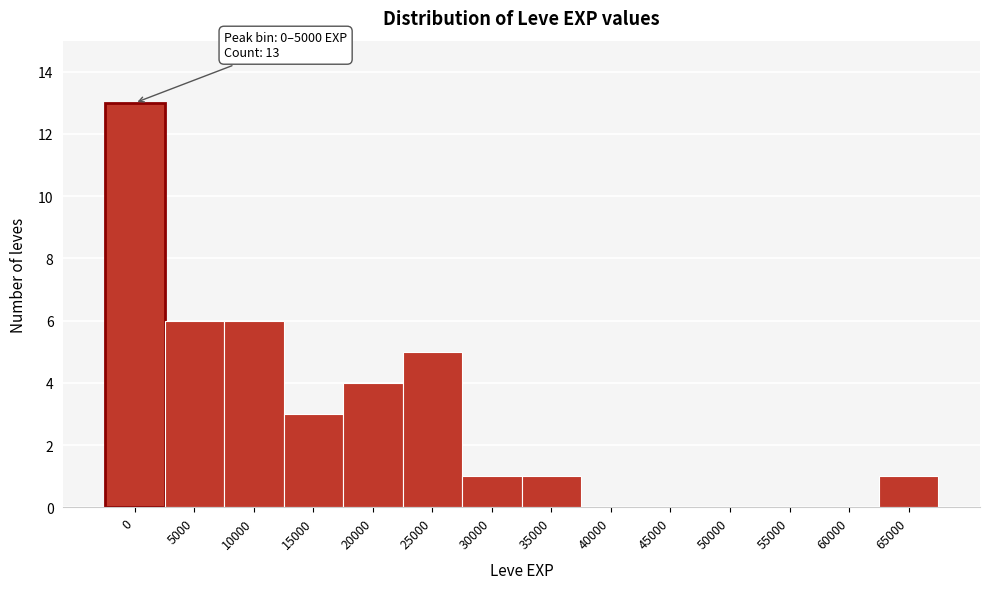

Reading left to right, transcribe all the data shown in this chart.

0=13	5000=6	10000=6	15000=3	20000=4	25000=5	30000=1	35000=1	40000=0	45000=0	50000=0	55000=0	60000=0	65000=1